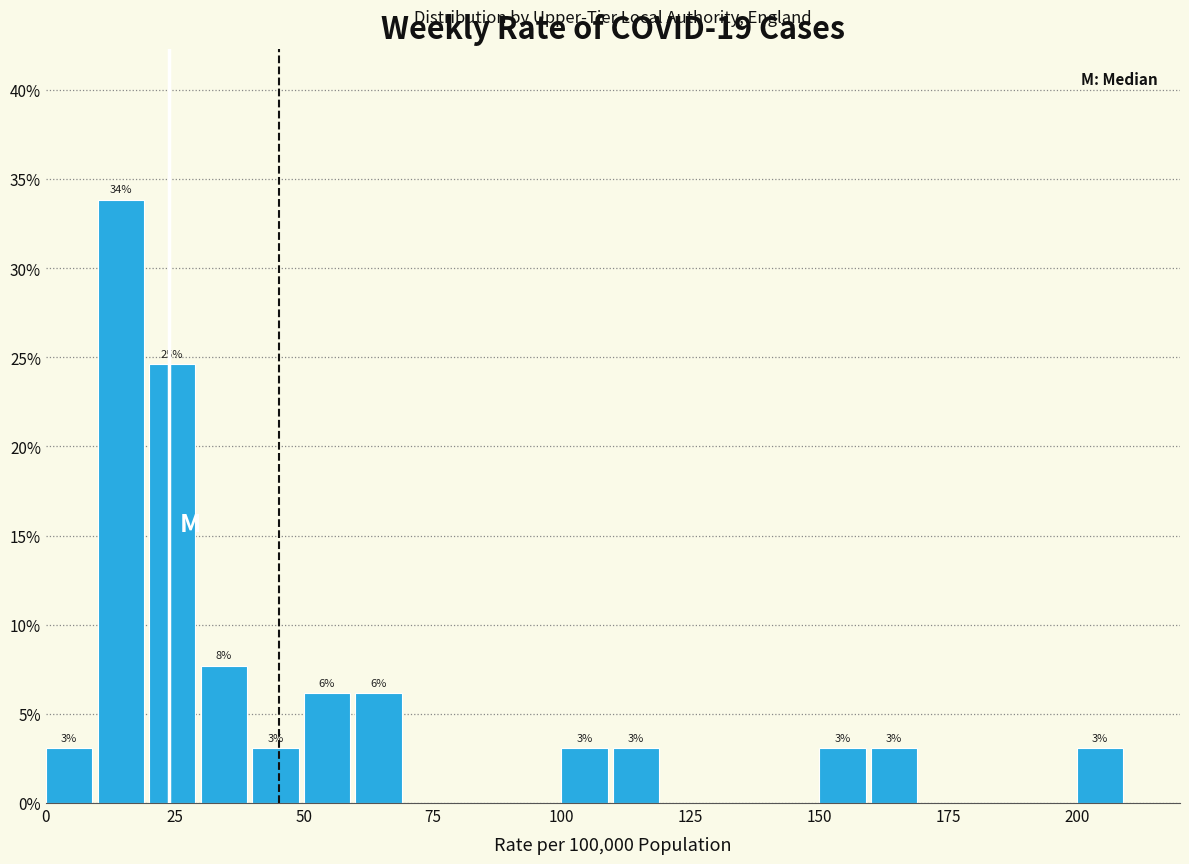

Read against the x-axis, roughly where is the centre of the tallest bar?

15